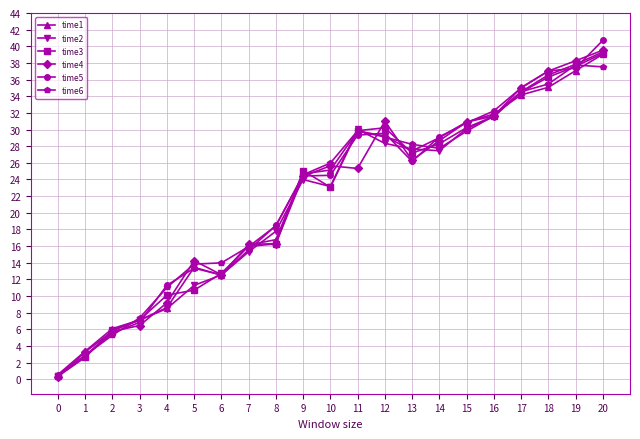

True or false: time4 has more than 2 points higher than both neighbors.

True